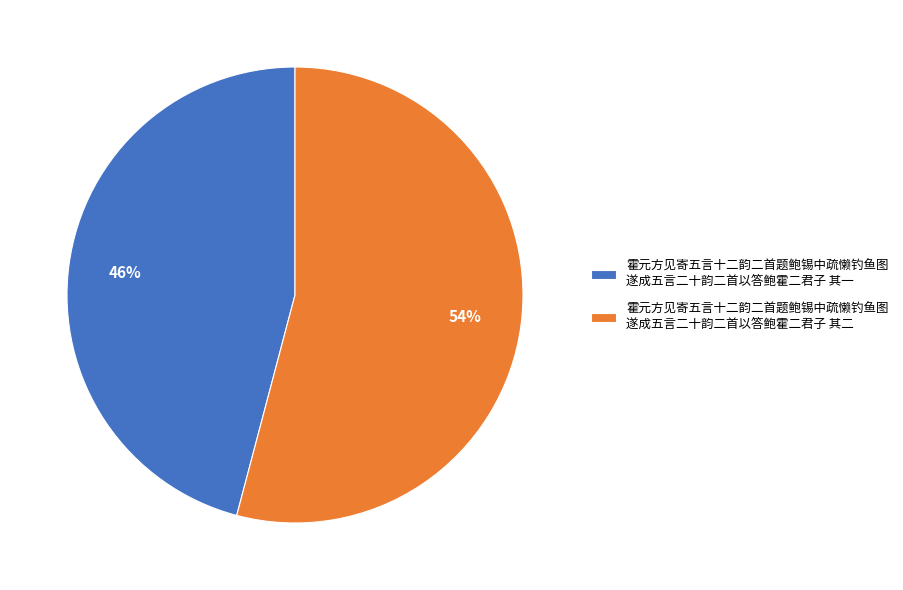

What percentage is the 霍元方见寄五言十二韵二首题鲍锡中疏懒钓鱼图 遂成五言二十韵二首以答鲍霍二君子 其二 slice, to the nearest percent?

54%